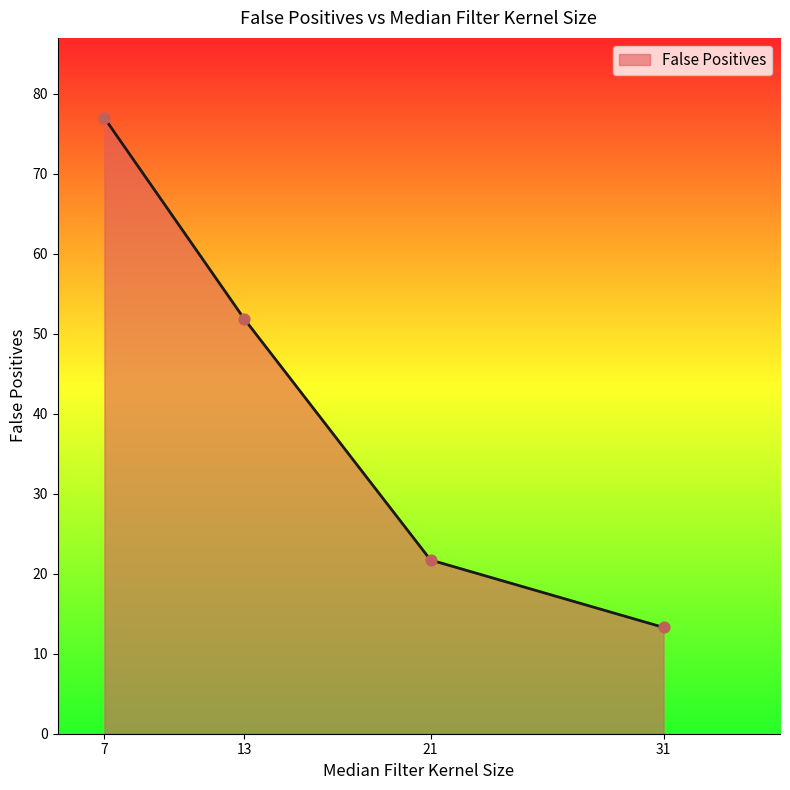

What is the ratio of the value at 31 to the value at 13?

0.3